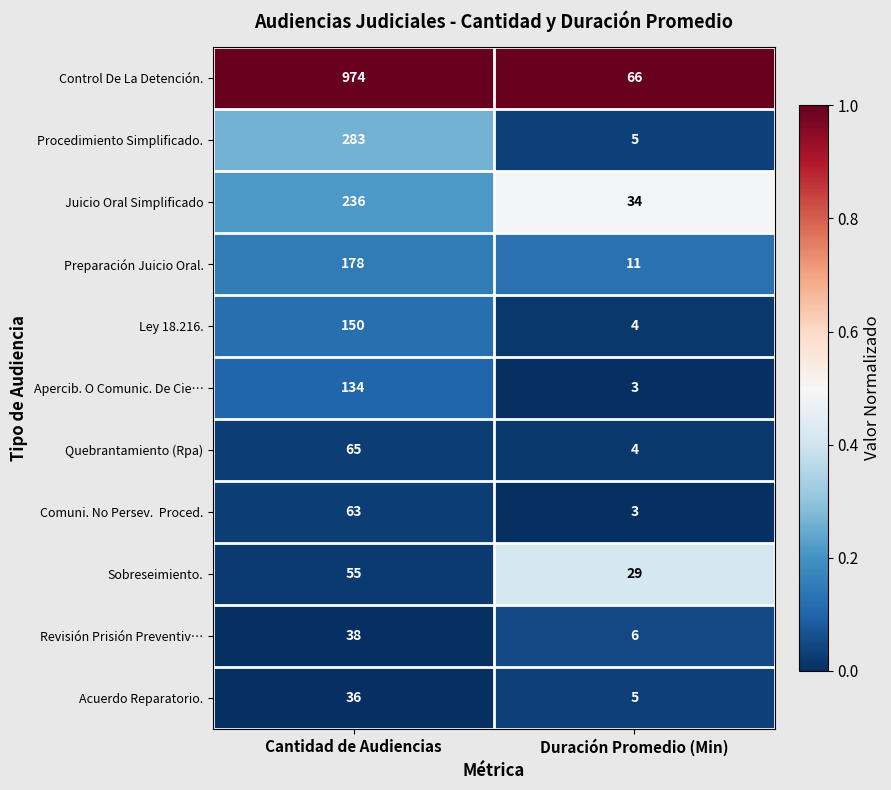

What is the greatest value displayed?

974